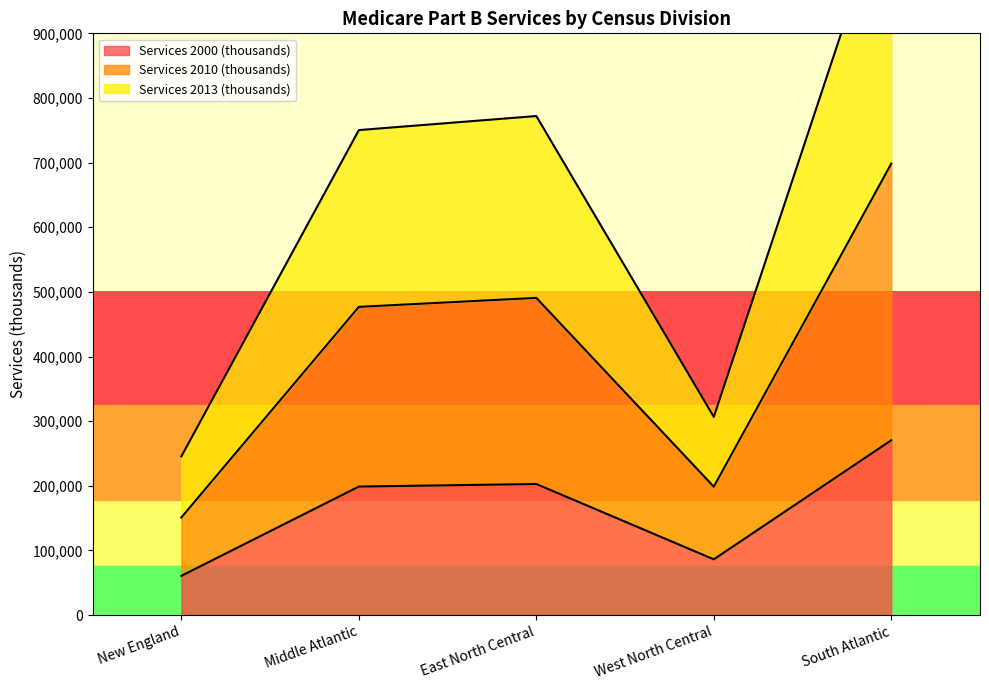

How many data points does each series have?

5